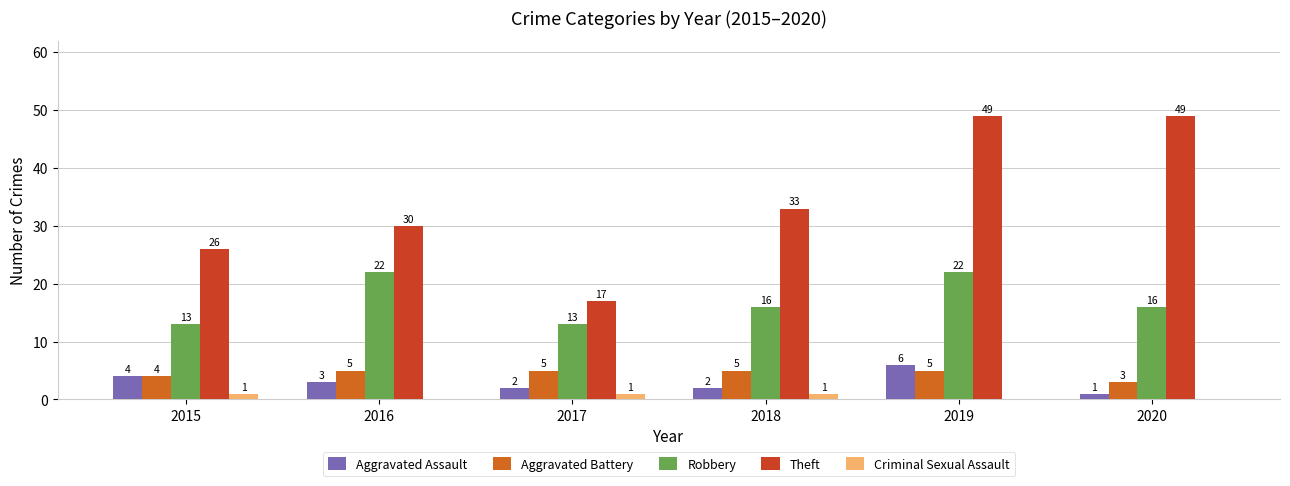

What are all the series names shown in the legend?

Aggravated Assault, Aggravated Battery, Robbery, Theft, Criminal Sexual Assault